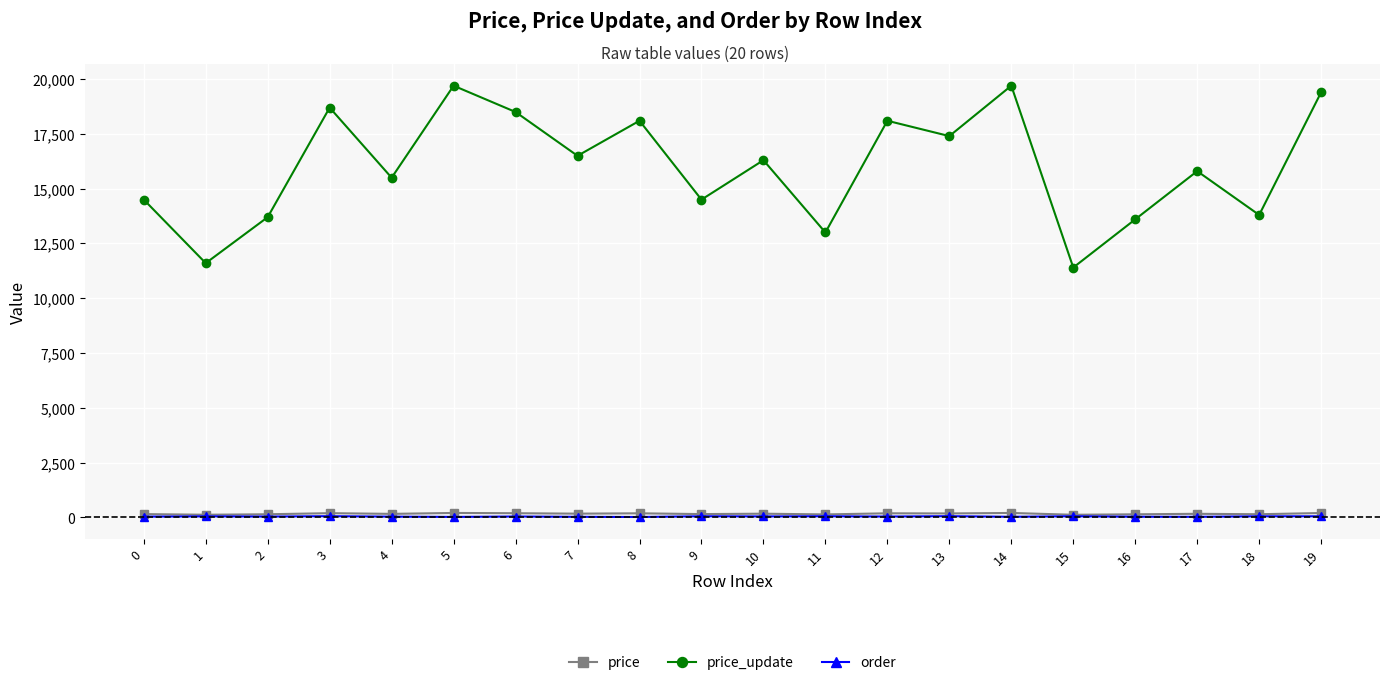

What is the minimum value for price_update?

11400